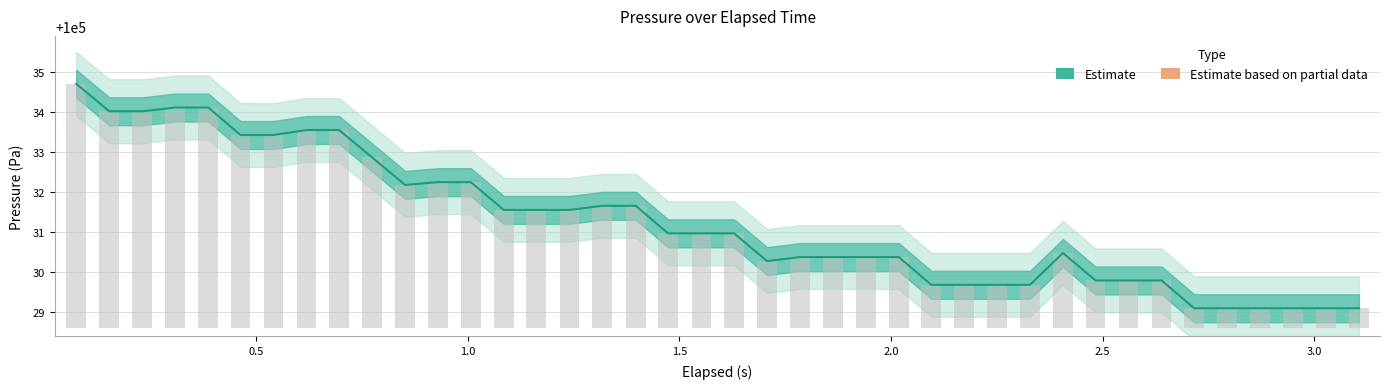

How many bars are there in total?

40